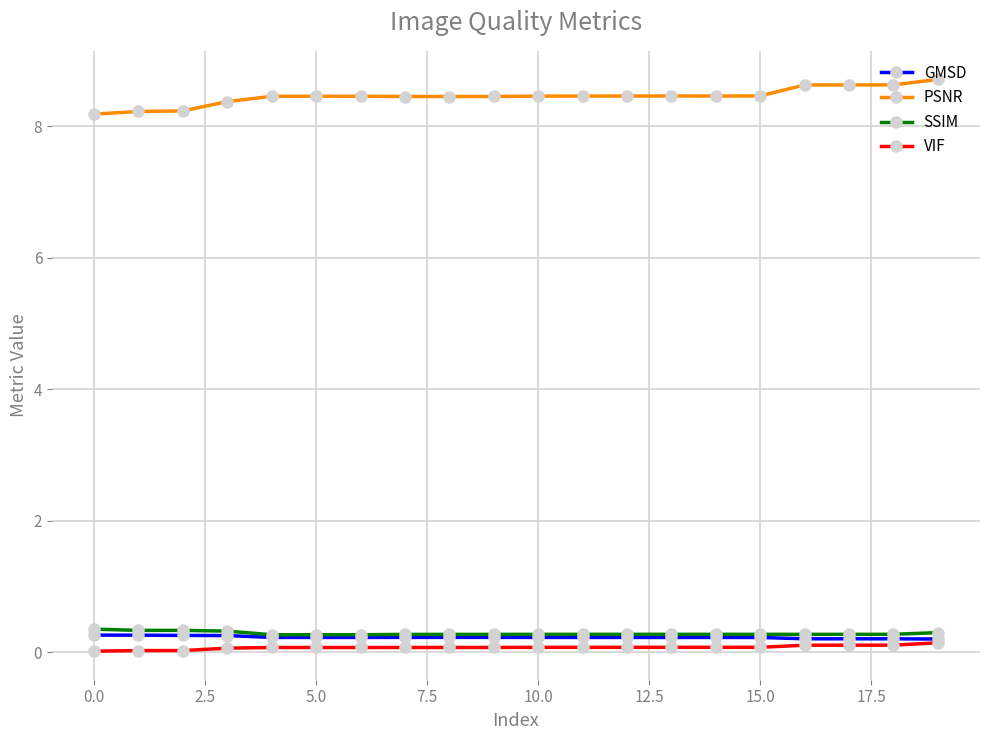

What is the sum of all VIF values?

1.5